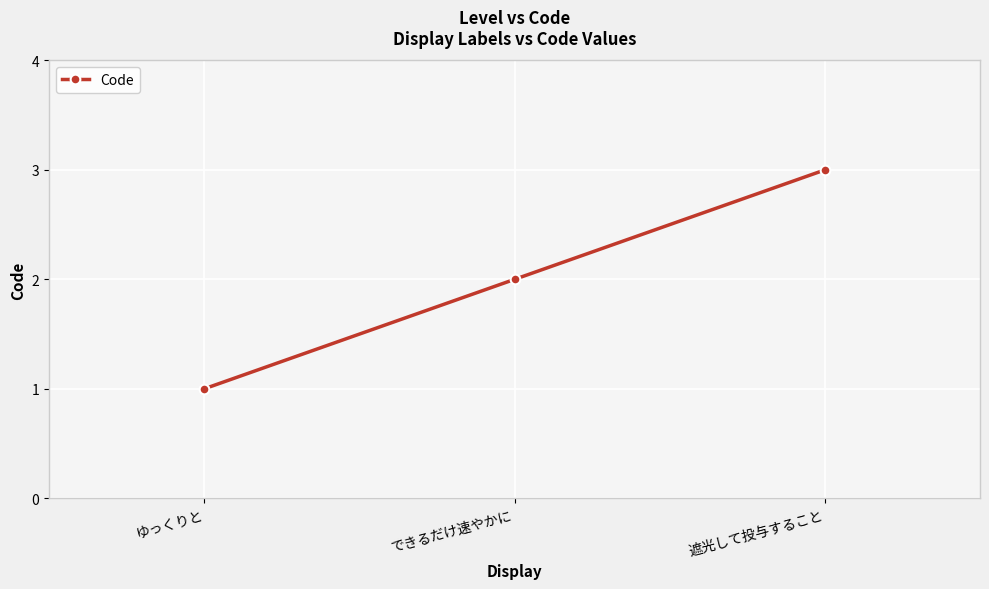

List the labels in order of value, largest first.

遮光して投与すること, できるだけ速やかに, ゆっくりと